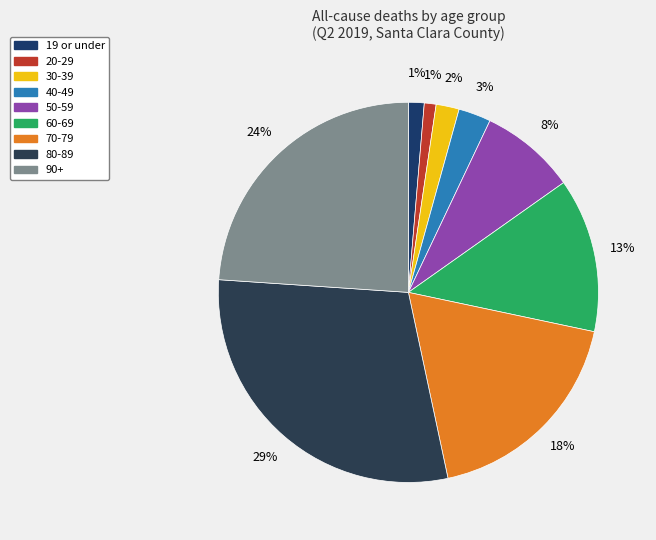

Between 40-49 and 90+, which is larger?

90+